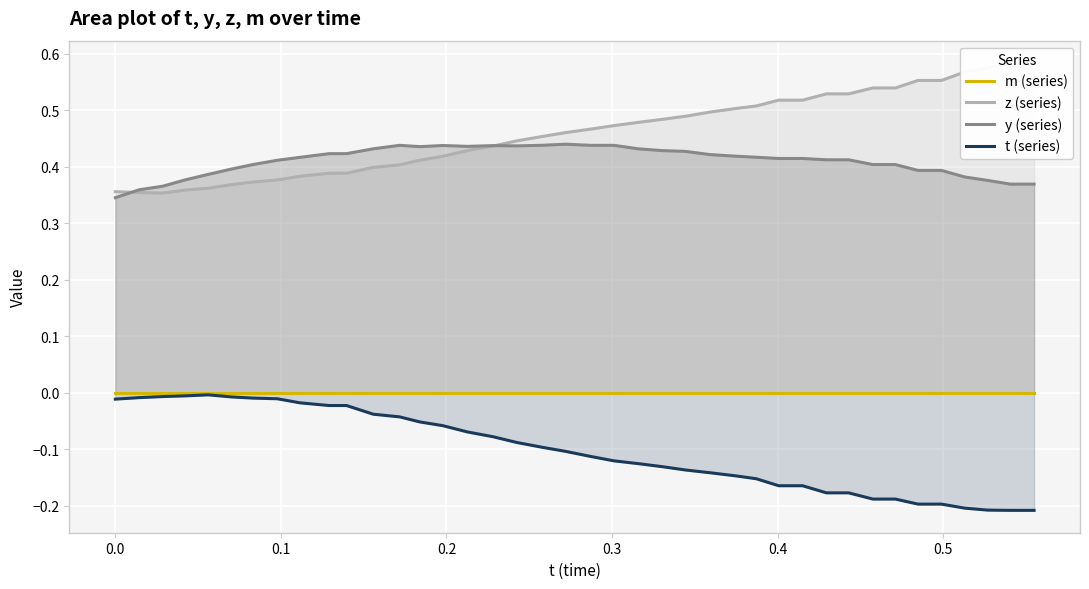

Count the y (series) values in the range 0 to 1.

40